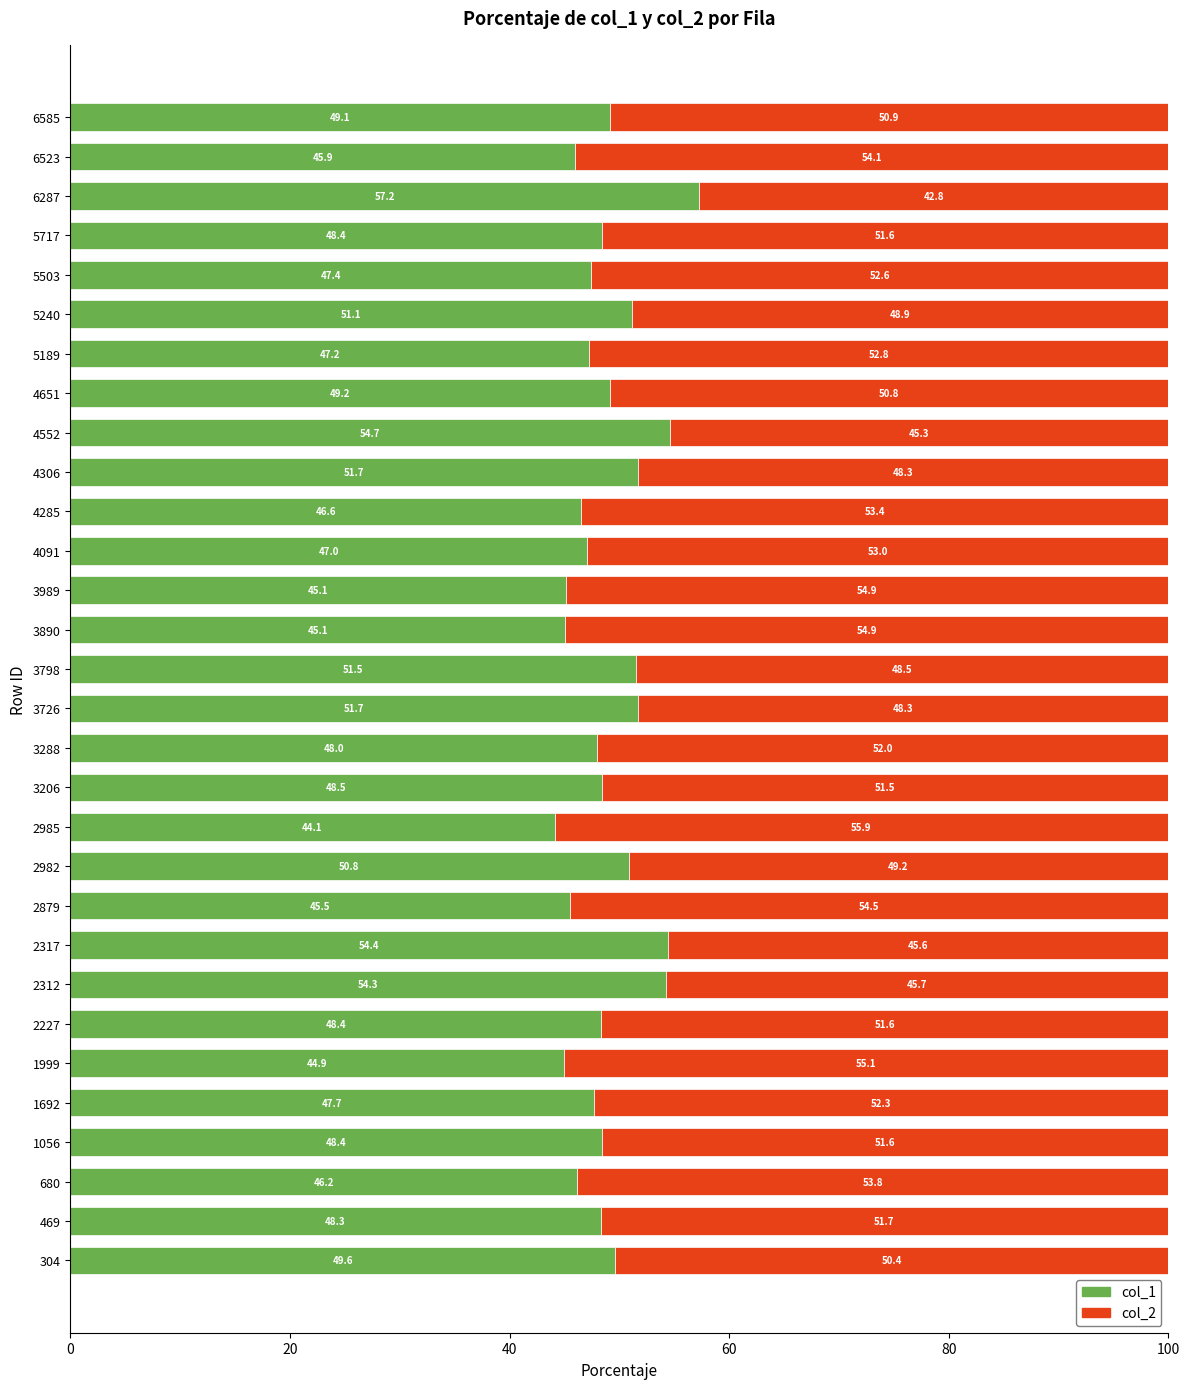

Read the col_1 value at 3726.

51.7